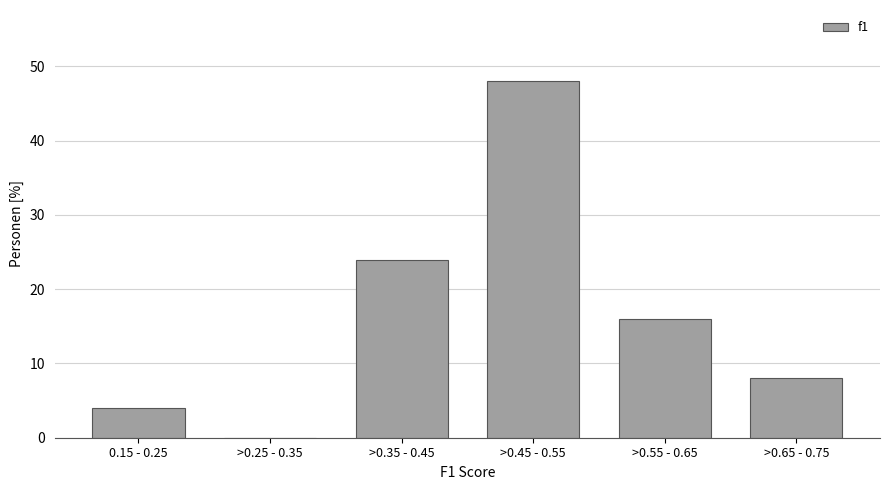

Reading left to right, extract all data points from this chart.

0.15 - 0.25=4	>0.25 - 0.35=0	>0.35 - 0.45=24	>0.45 - 0.55=48	>0.55 - 0.65=16	>0.65 - 0.75=8